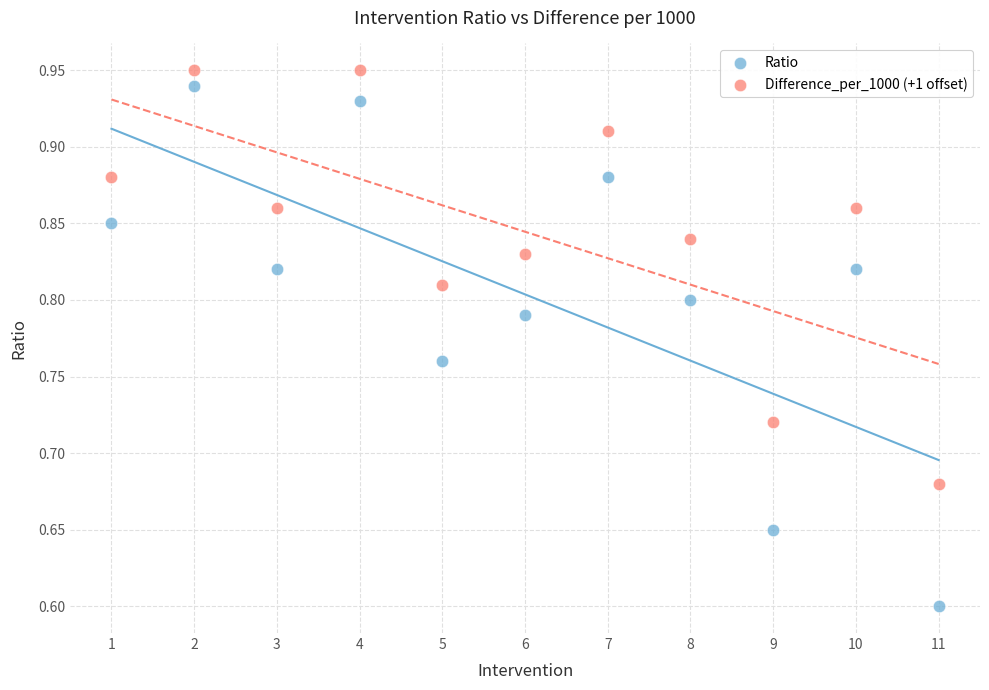

What are all the series names shown in the legend?

Ratio, Difference_per_1000 (+1 offset)